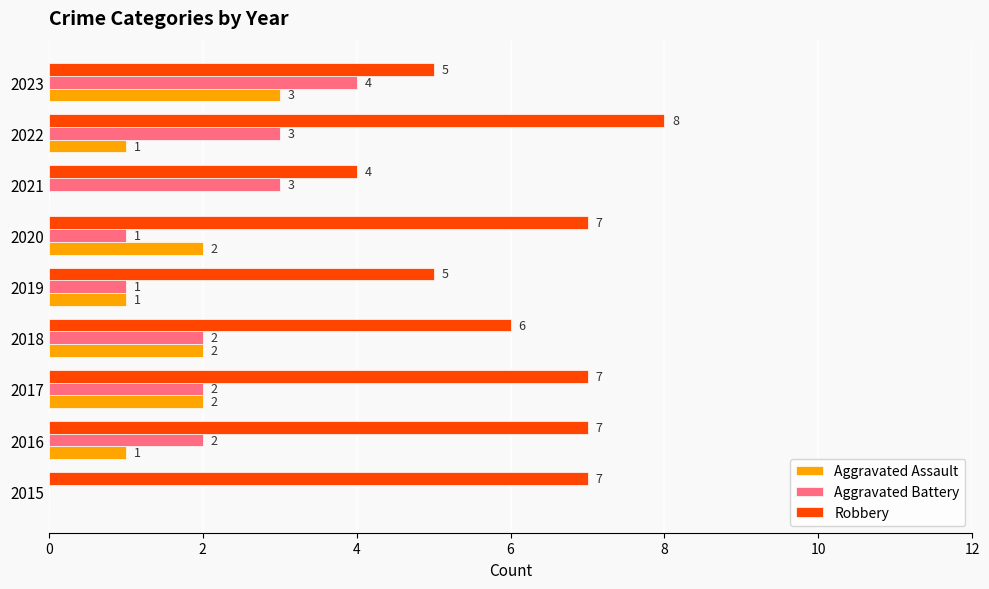

Which series has the largest total across all categories?

Robbery